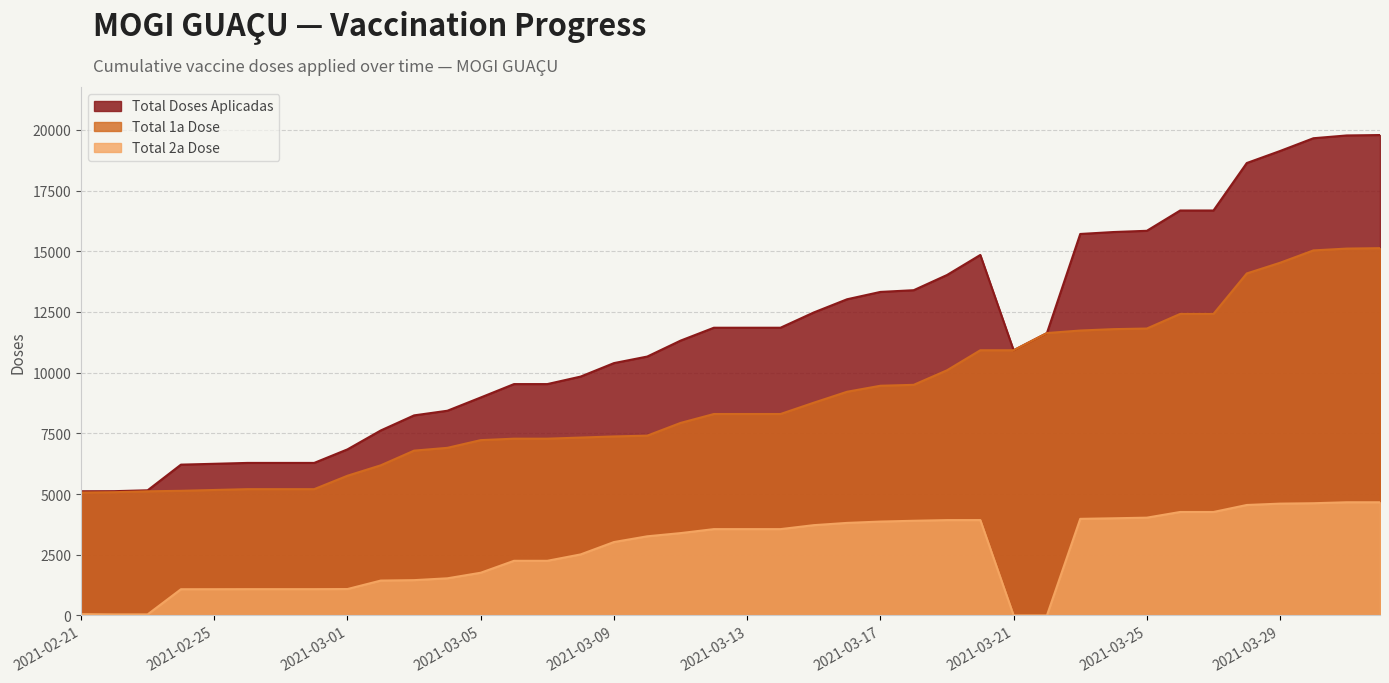

How many interior local peaks does the Total 2a Dose series have?

1